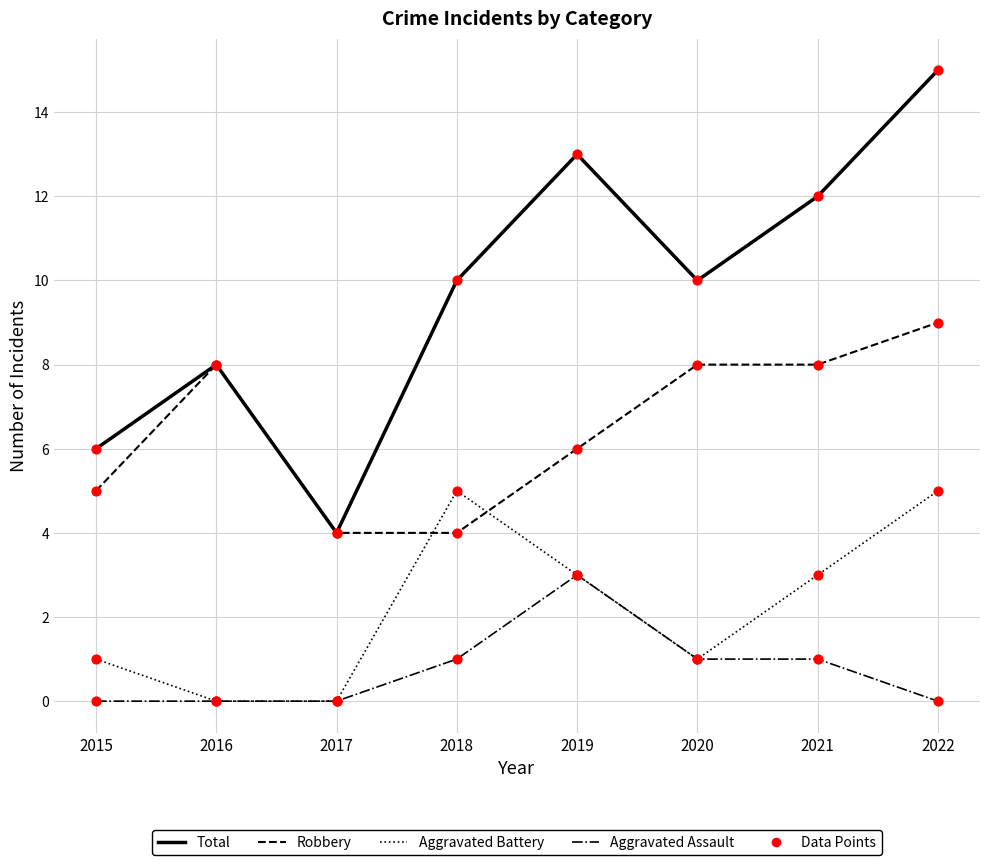

Is the value of Total at 2016 greater than the value of Aggravated Assault at 2018?

Yes